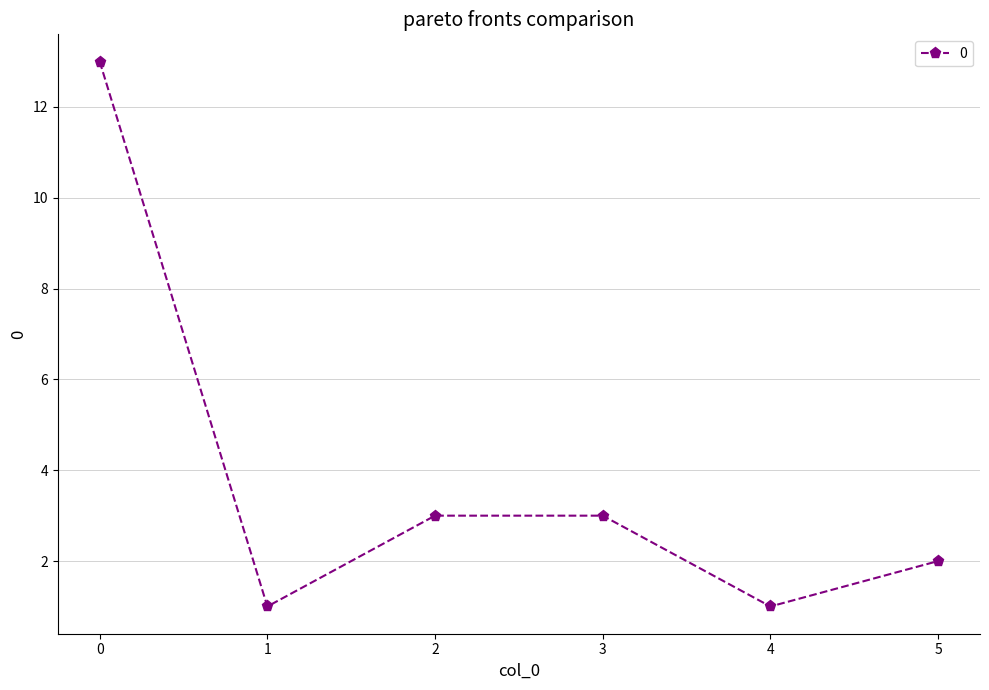

What is the average value?

4